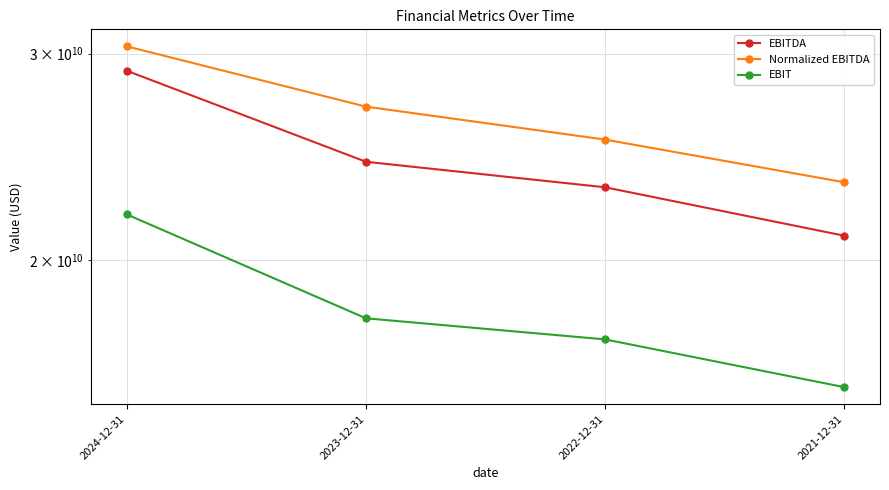

At which label is EBIT closest to 18741050000?

2023-12-31